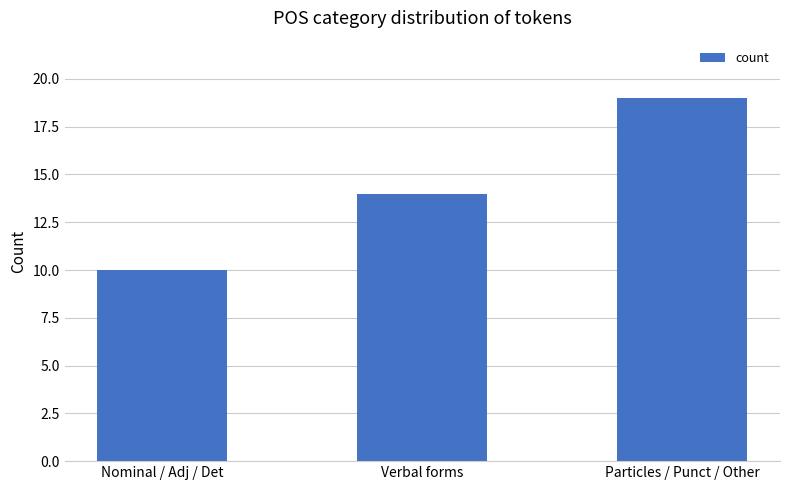

List the labels in order of value, smallest first.

Nominal / Adj / Det, Verbal forms, Particles / Punct / Other